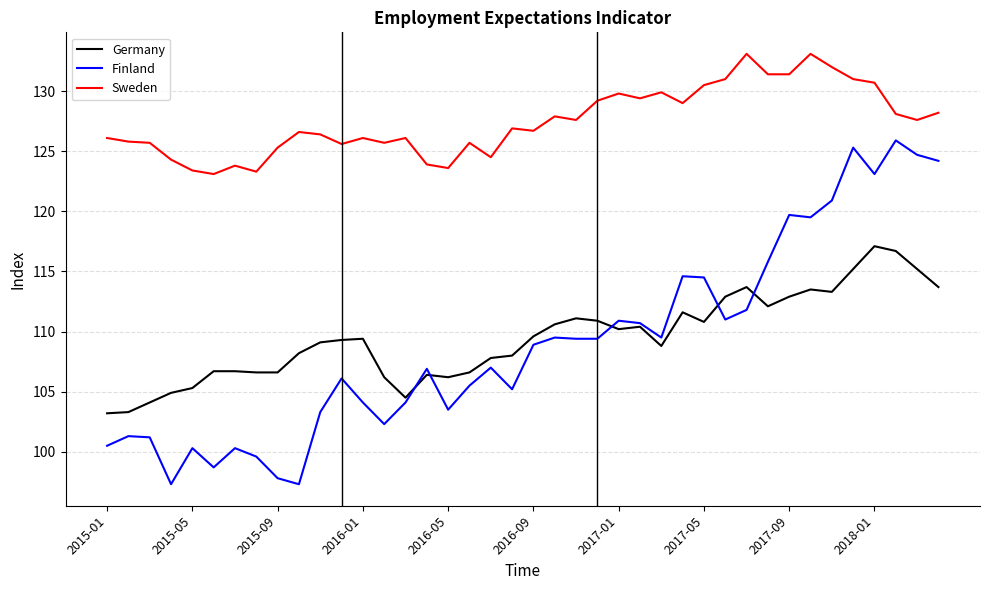

What are all the series names shown in the legend?

Germany, Finland, Sweden